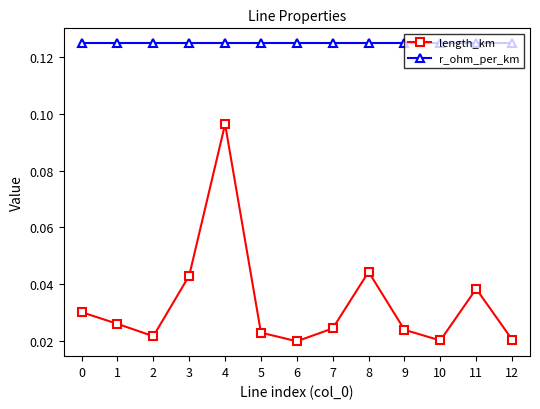

True or false: length_km has a value of 0.1 at 8.

False